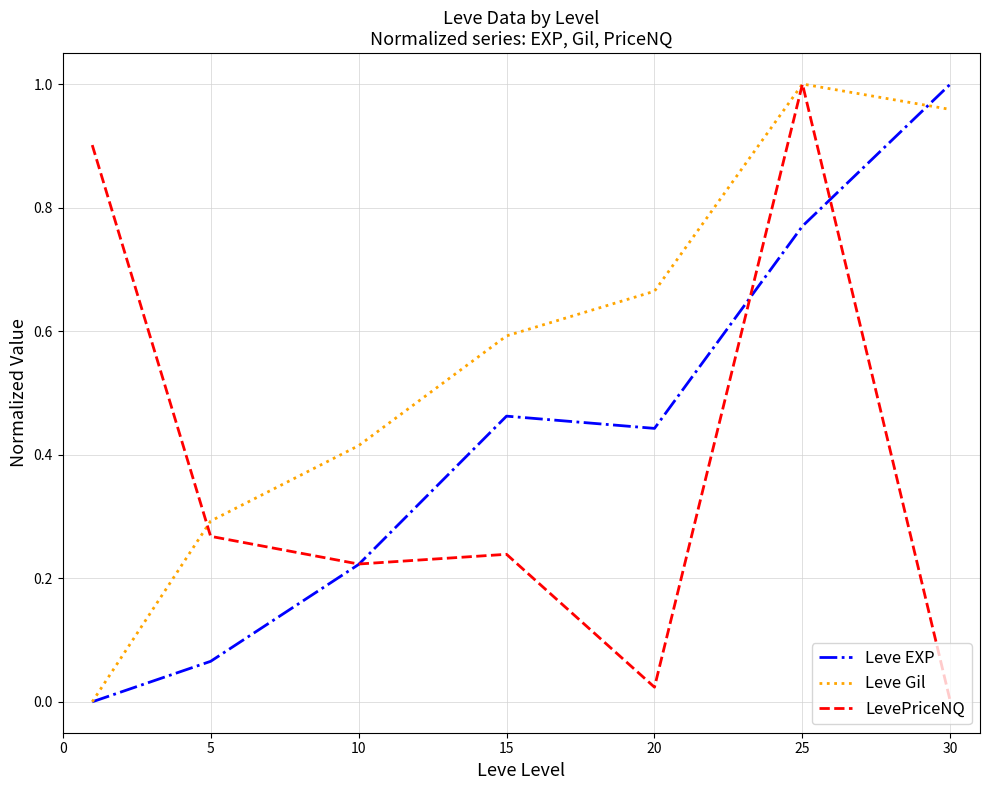

Rank the series by their average value, from lowest to highest.

LevePriceNQ, Leve EXP, Leve Gil